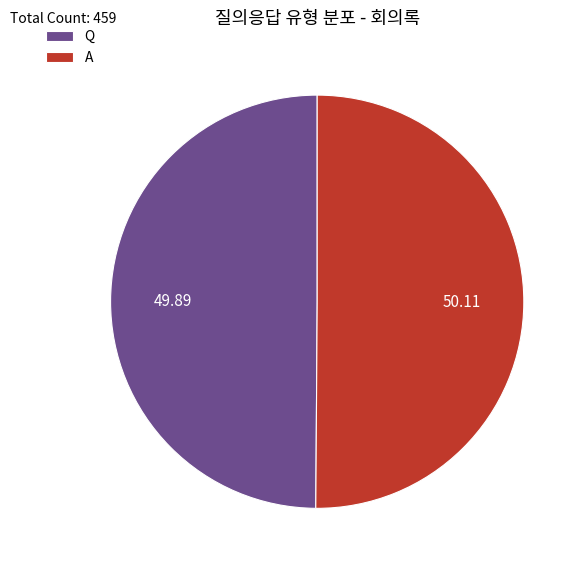

Approximately how many times larger is the value at Q compared to A?

1.0